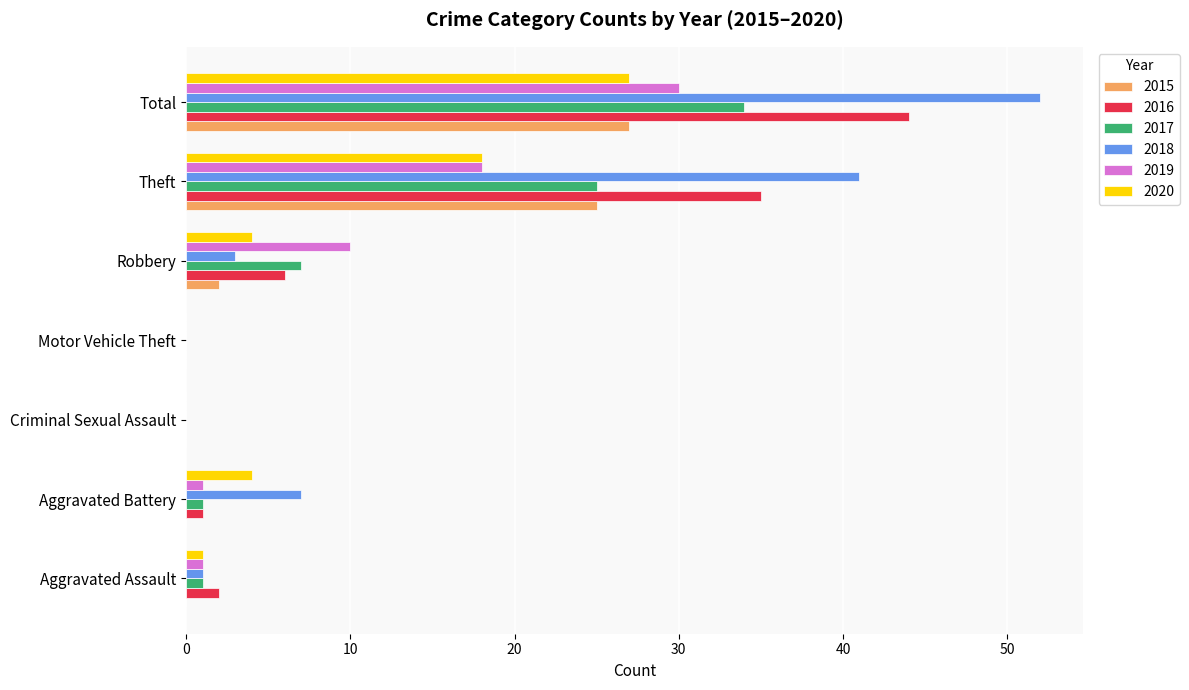

What is the total value across all series at Theft?

162